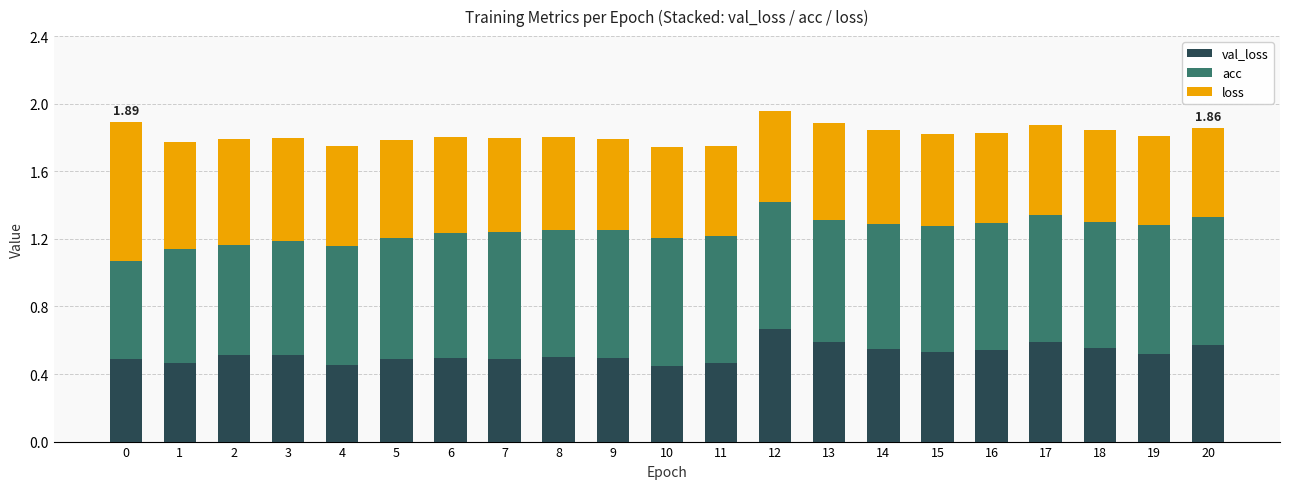

What is the total value across all series at 16?

1.8